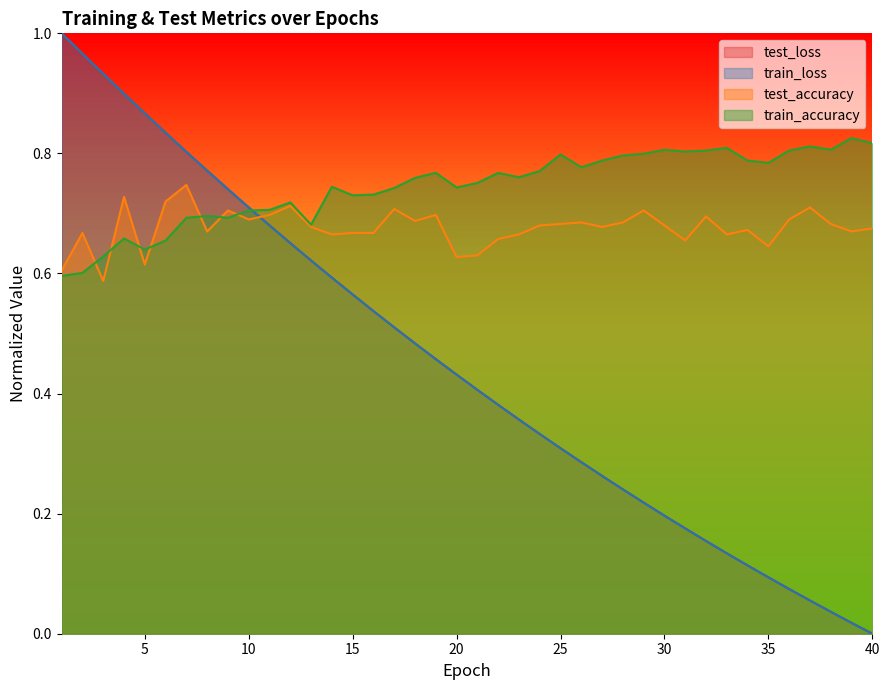

Count the train_accuracy values in the range 0 to 1.

40